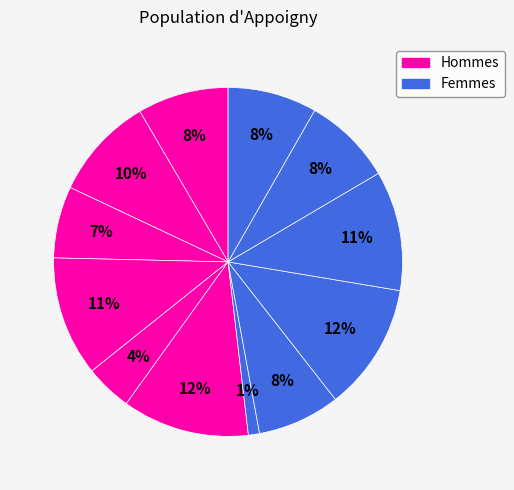

How many segments does this pie chart have?

12